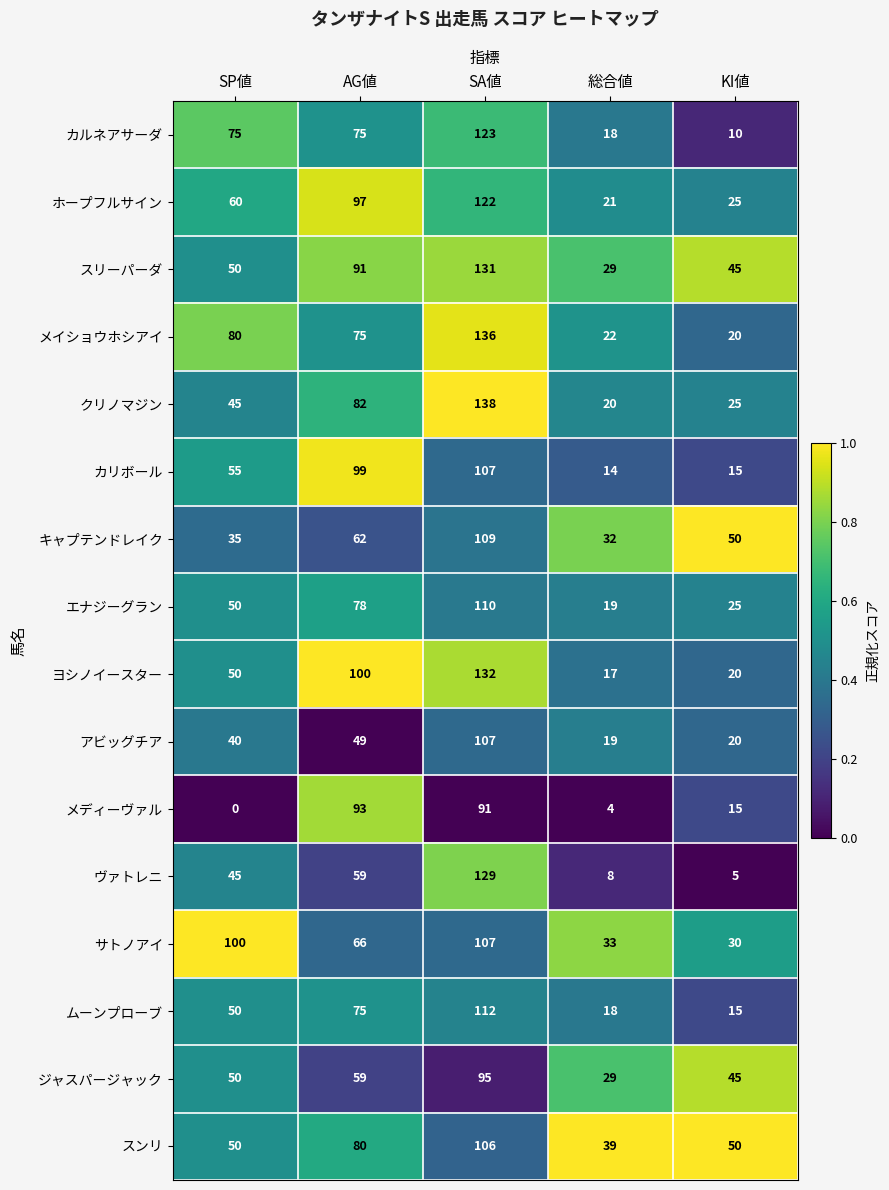

Where does the サトノアイ series first go above 66?

SP値